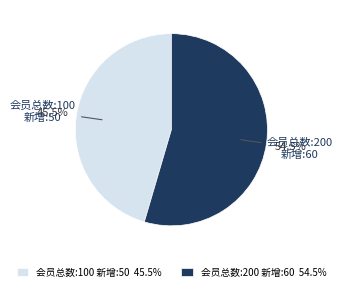

Approximately how many times larger is the value at 会员总数:200 新增:60 compared to 会员总数:100 新增:50?

1.2